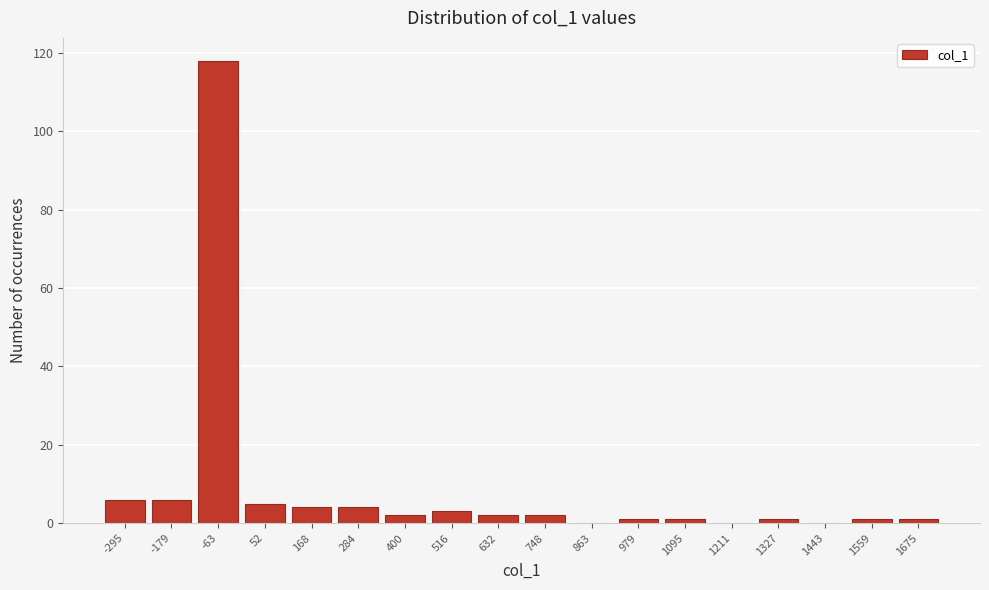

Reading right to left, list all the values displayed in this chart.

1675=1	1559=1	1443=0	1327=1	1211=0	1095=1	979=1	863=0	748=2	632=2	516=3	400=2	284=4	168=4	52=5	-63=118	-179=6	-295=6